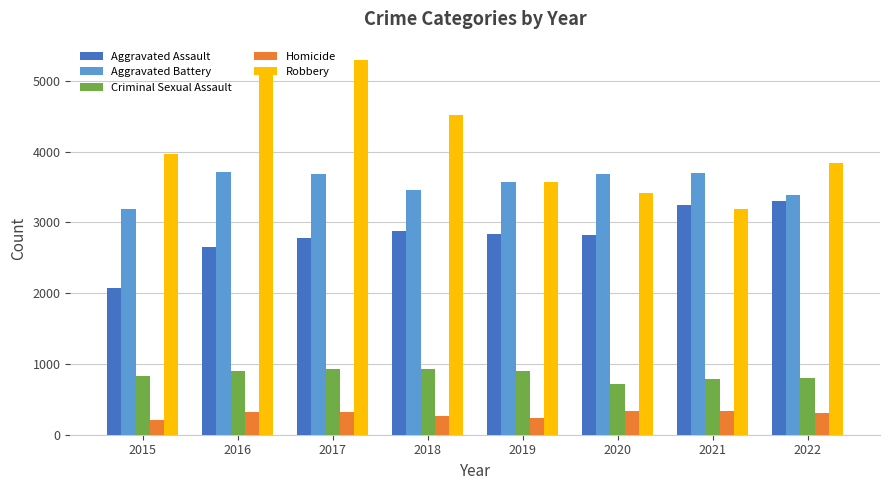

What is the minimum value for Homicide?

214